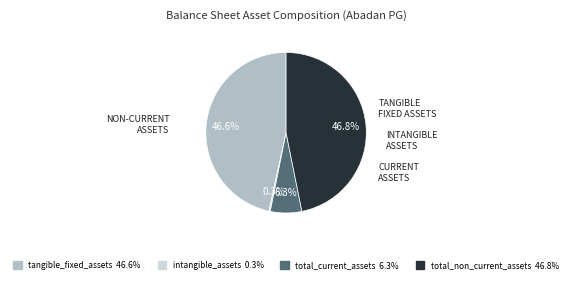

Does any single category account for the majority?

No